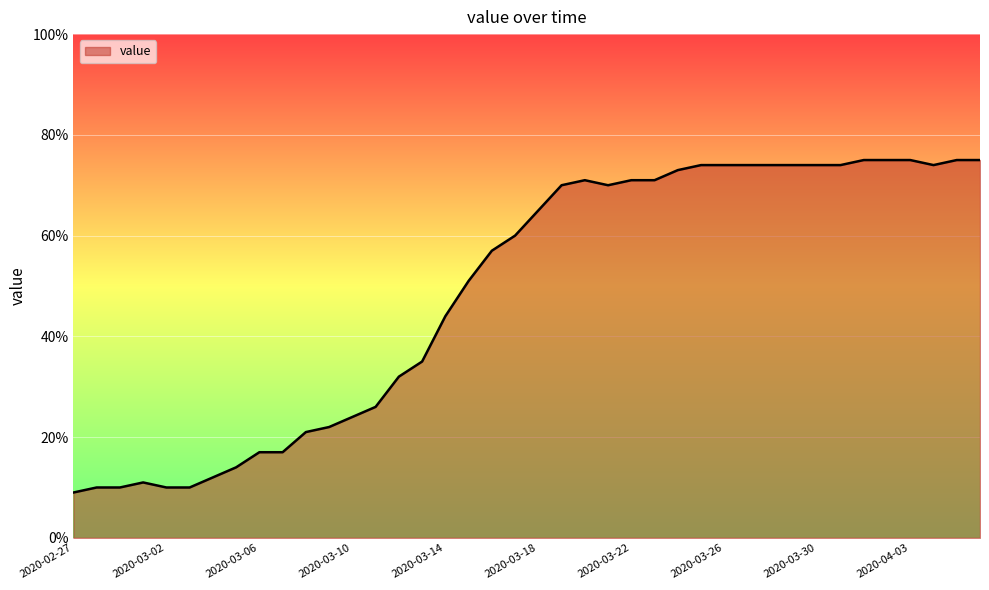

What is the greatest value displayed?

75